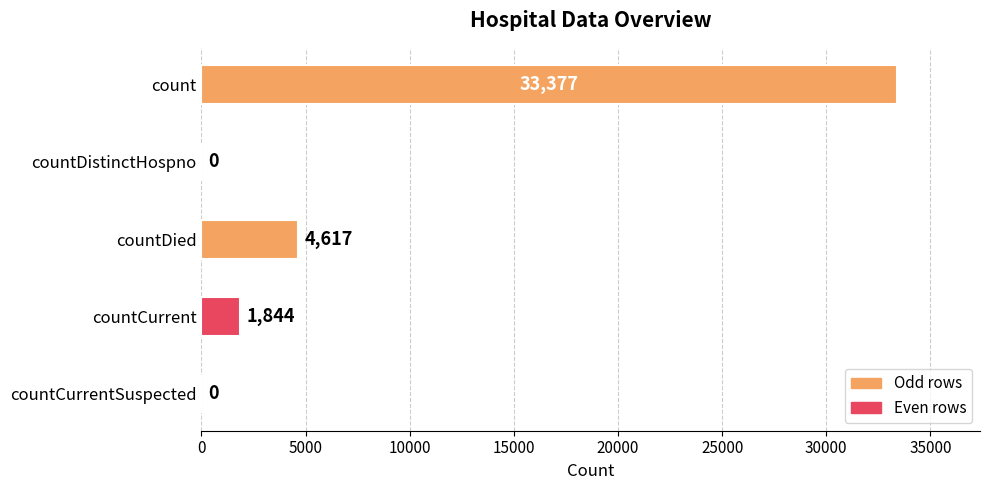

Reading top to bottom, transcribe all the data shown in this chart.

count=33377	countDistinctHospno=0	countDied=4617	countCurrent=1844	countCurrentSuspected=0